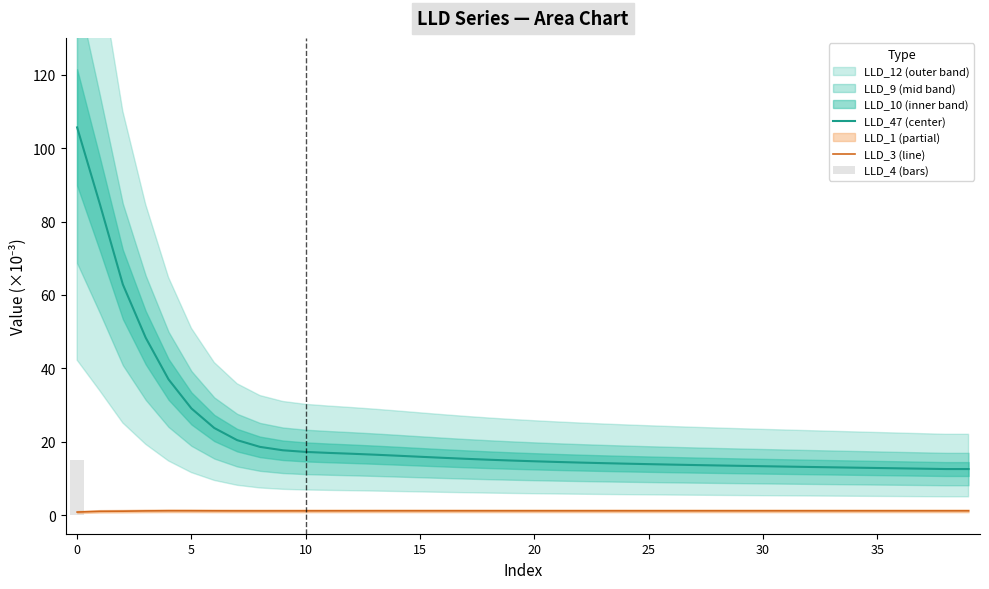

Which series has the largest total across all categories?

LLD_47 (center)